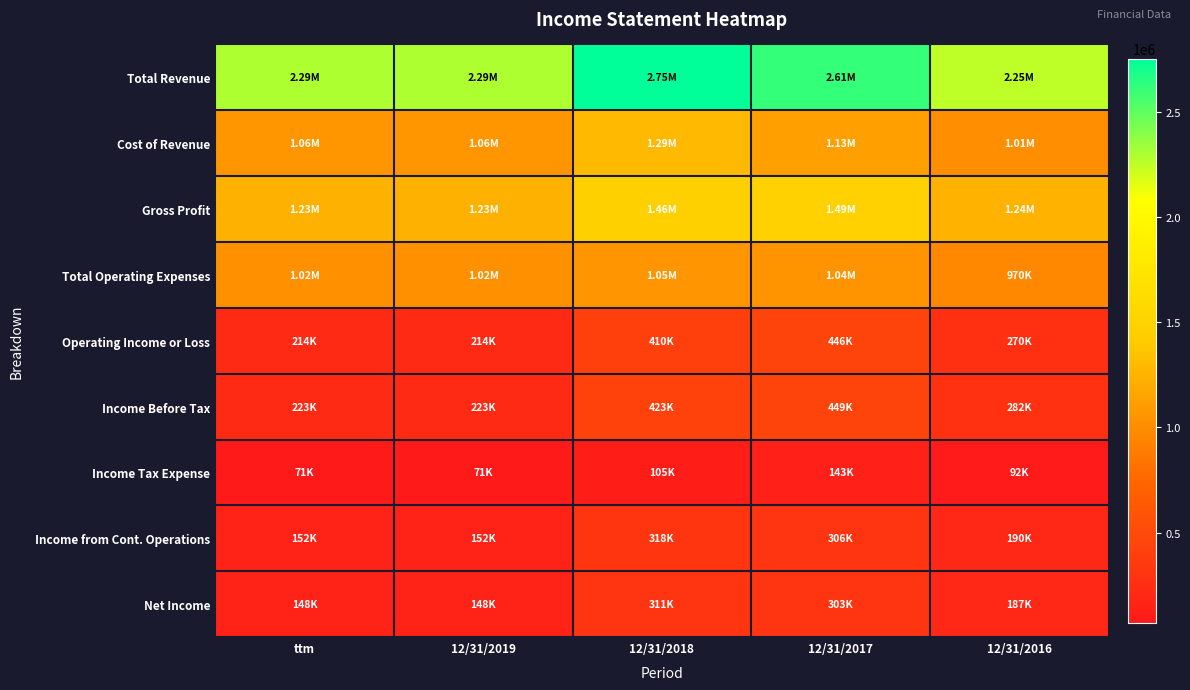

Rank the series at 12/31/2018 from highest to lowest value.

Total Revenue, Gross Profit, Cost of Revenue, Total Operating Expenses, Income Before Tax, Operating Income or Loss, Income from Cont. Operations, Net Income, Income Tax Expense